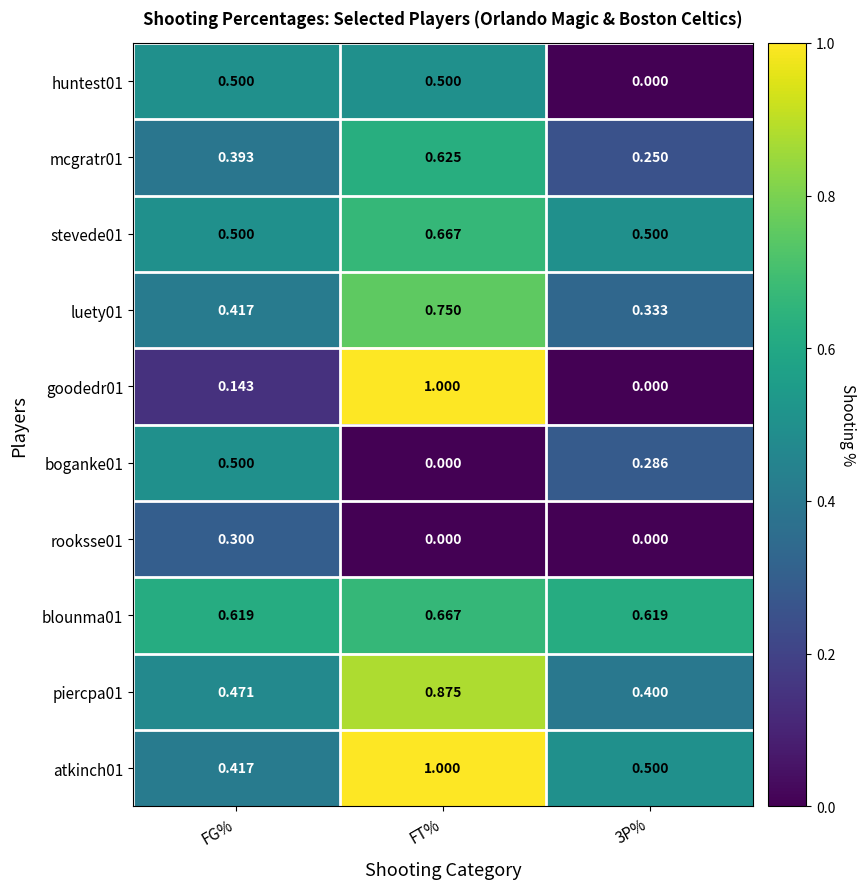

At which category is the sum across all series the highest?

FT%